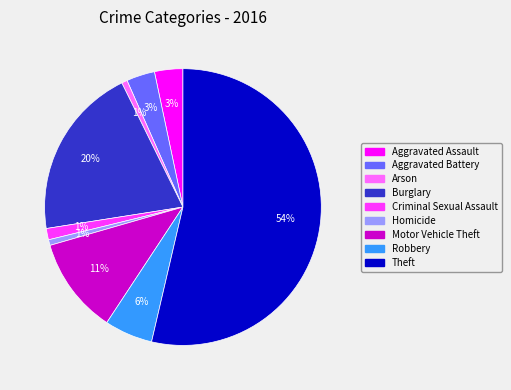

Is the sum of Aggravated Battery and Robbery greater than half?

No